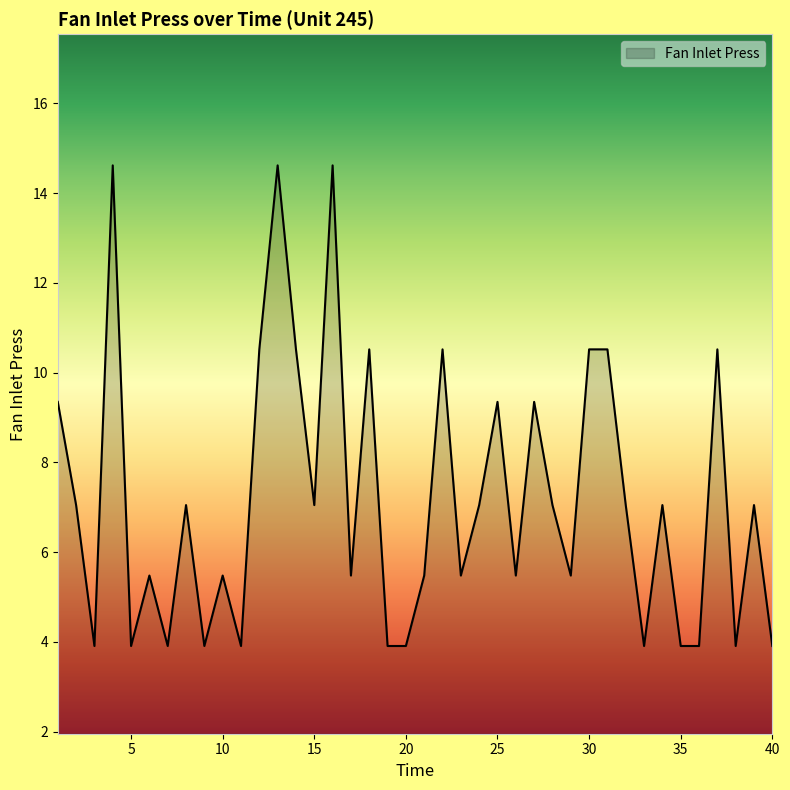

What is the smallest value displayed?

3.9